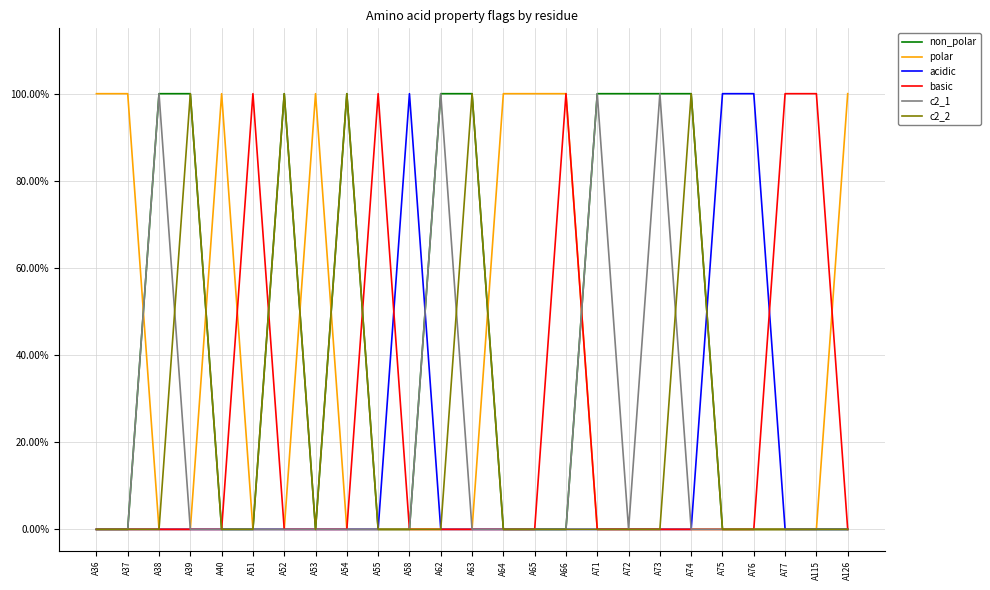

What are all the series names shown in the legend?

non_polar, polar, acidic, basic, c2_1, c2_2